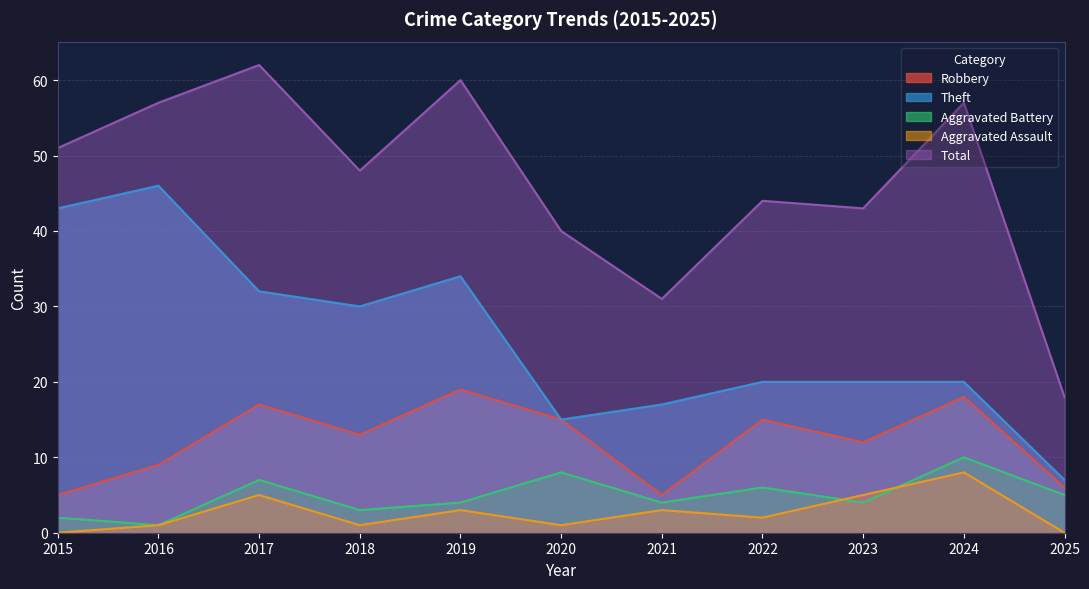

At which label does Robbery first exceed 13?

2017